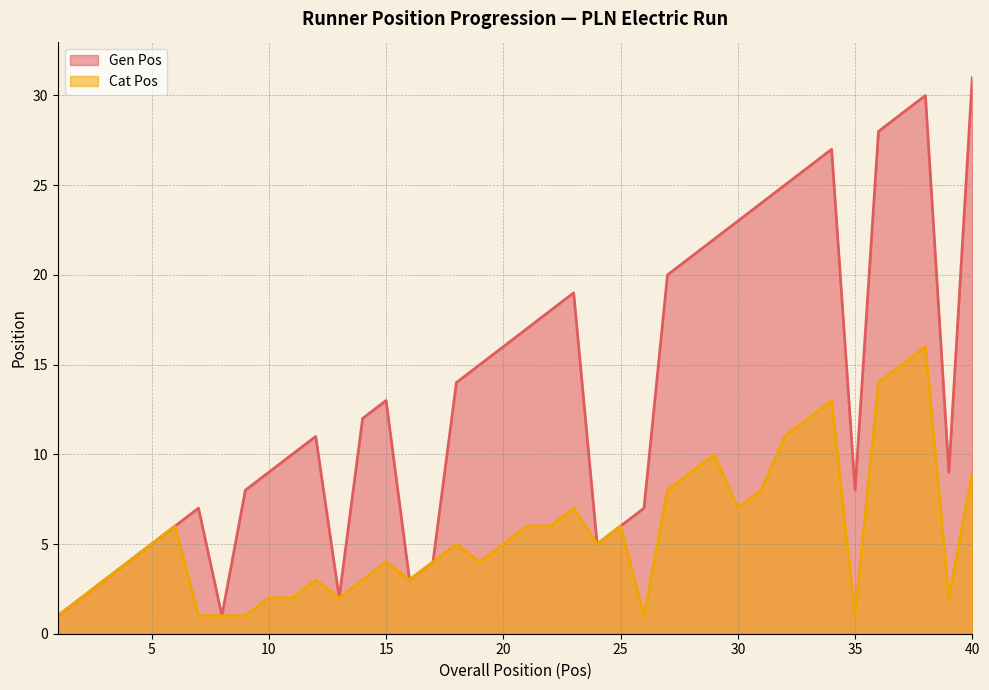

What is the value of the Cat Pos point at the 39th from the left?

2